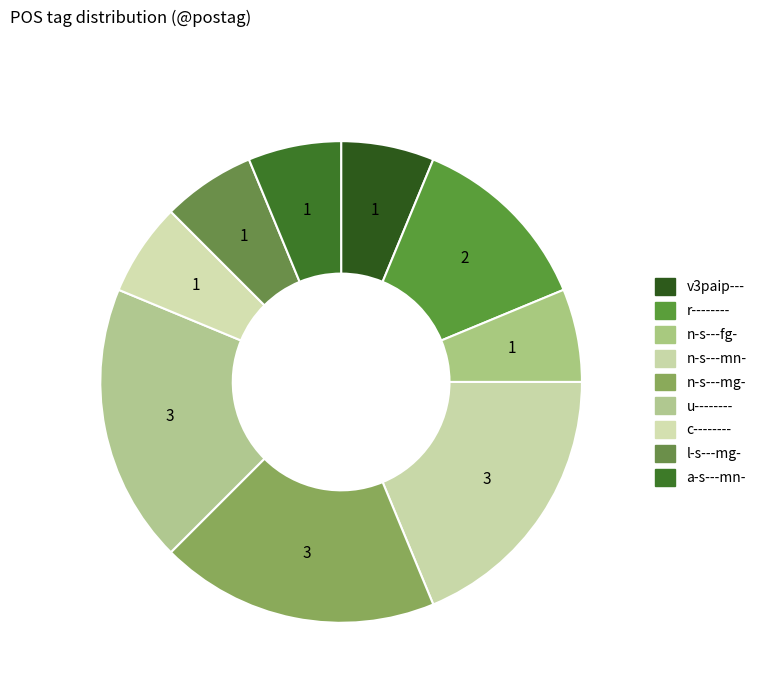

Which has a higher value, r-------- or n-s---mg-?

n-s---mg-